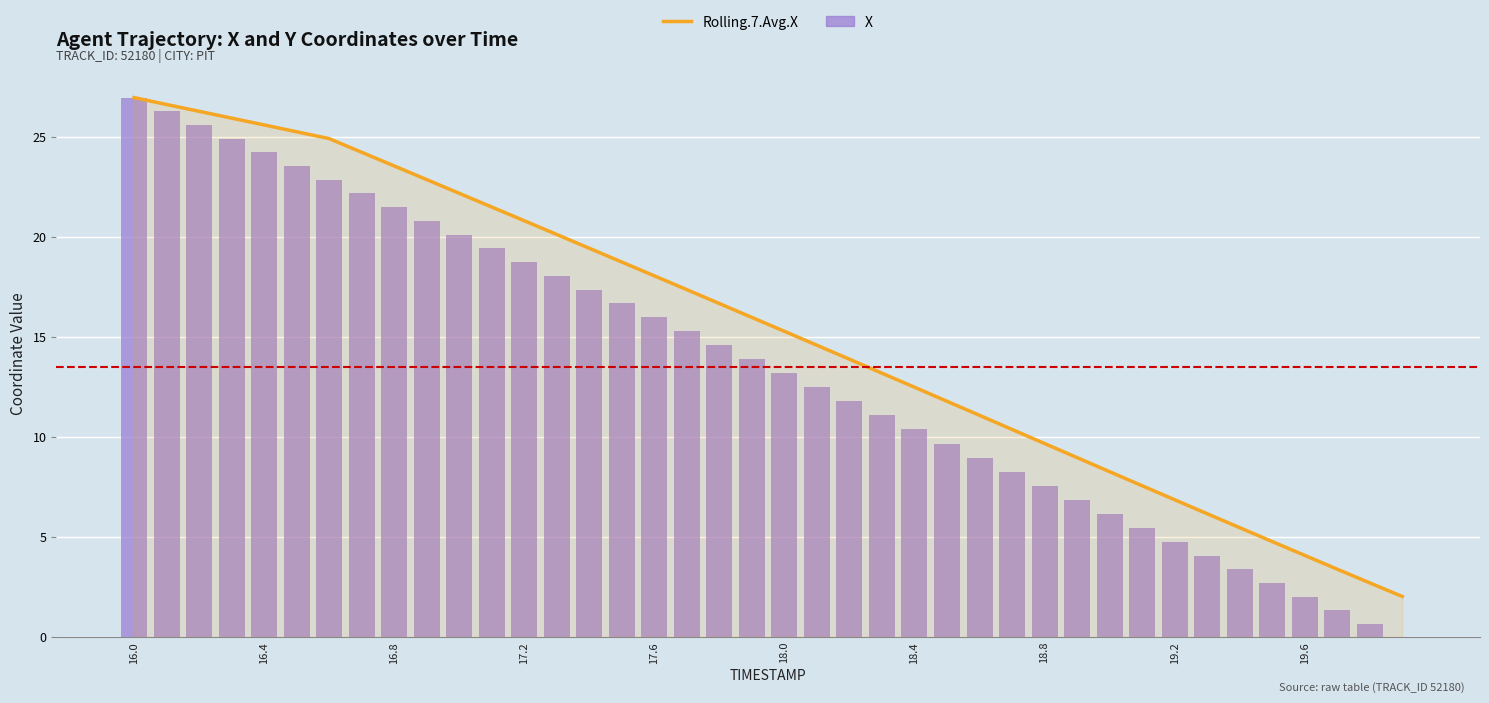

The X series shows 18.8 at 17.2. True or false?

True